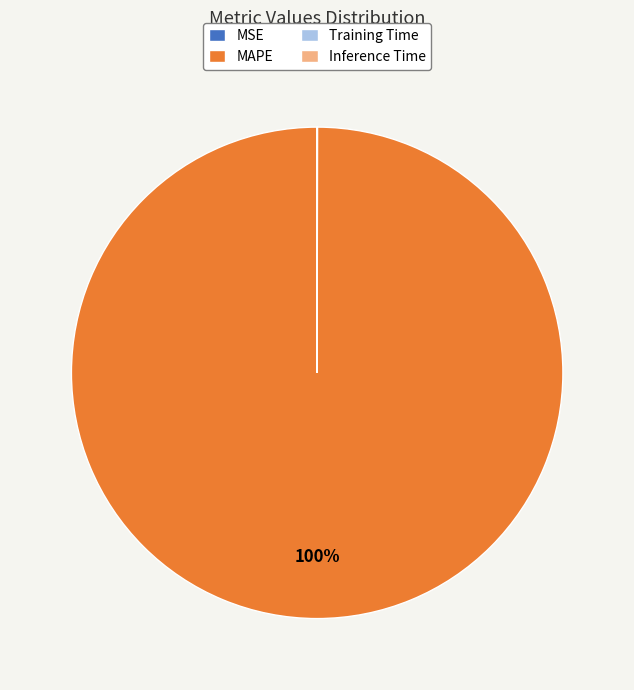

To the nearest percent, what portion does MAPE represent?

100%